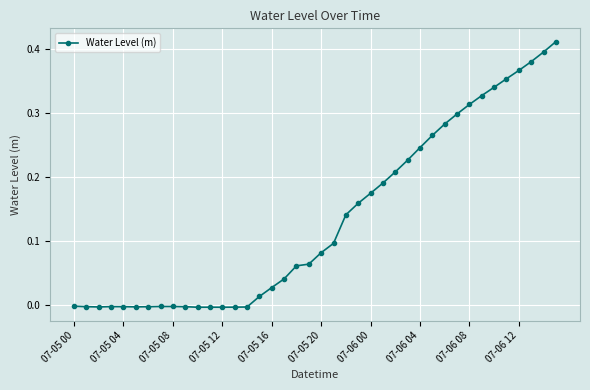

True or false: there are more than 0 points higher than both neighbors.

True